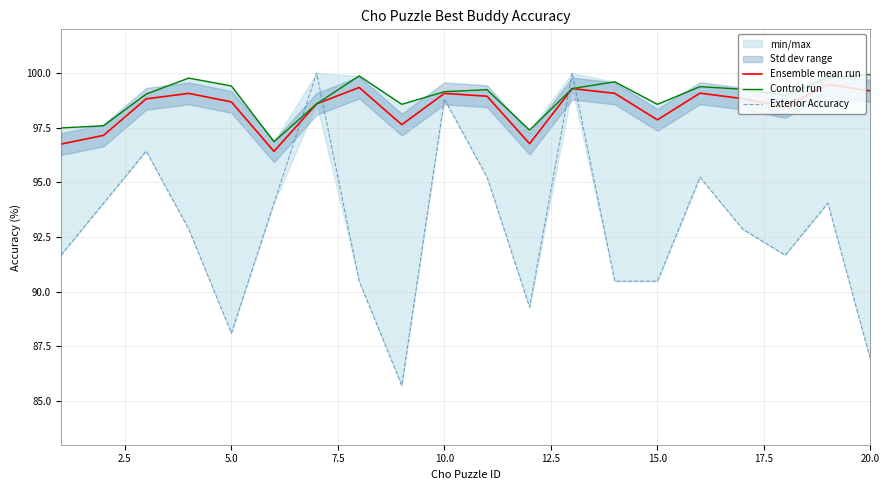

What is the highest value of the Ensemble mean run series?

99.5